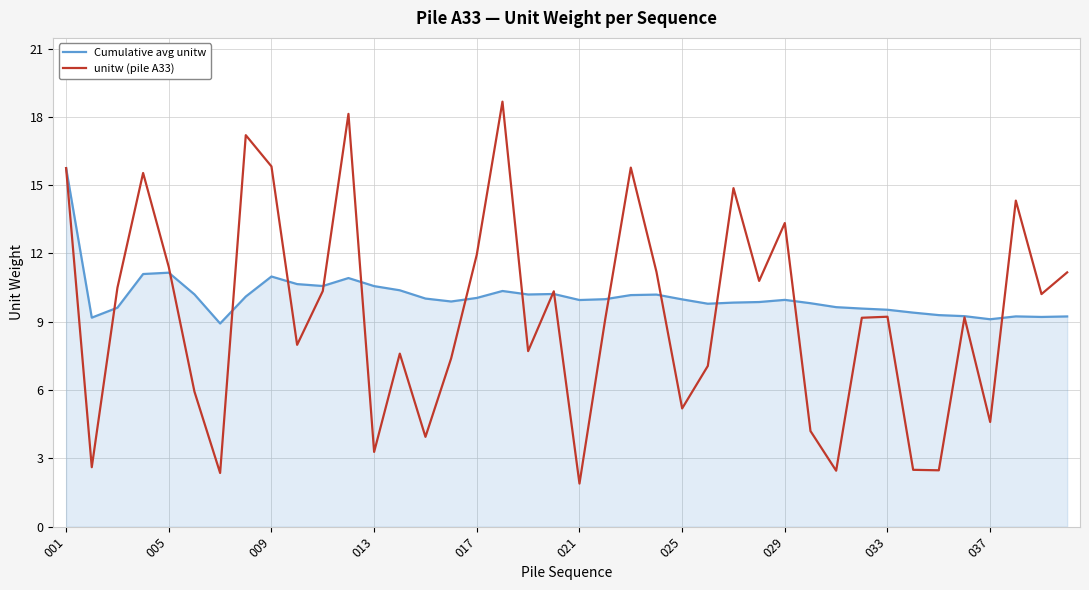

Rank the series by their maximum value, from highest to lowest.

unitw (pile A33), Cumulative avg unitw